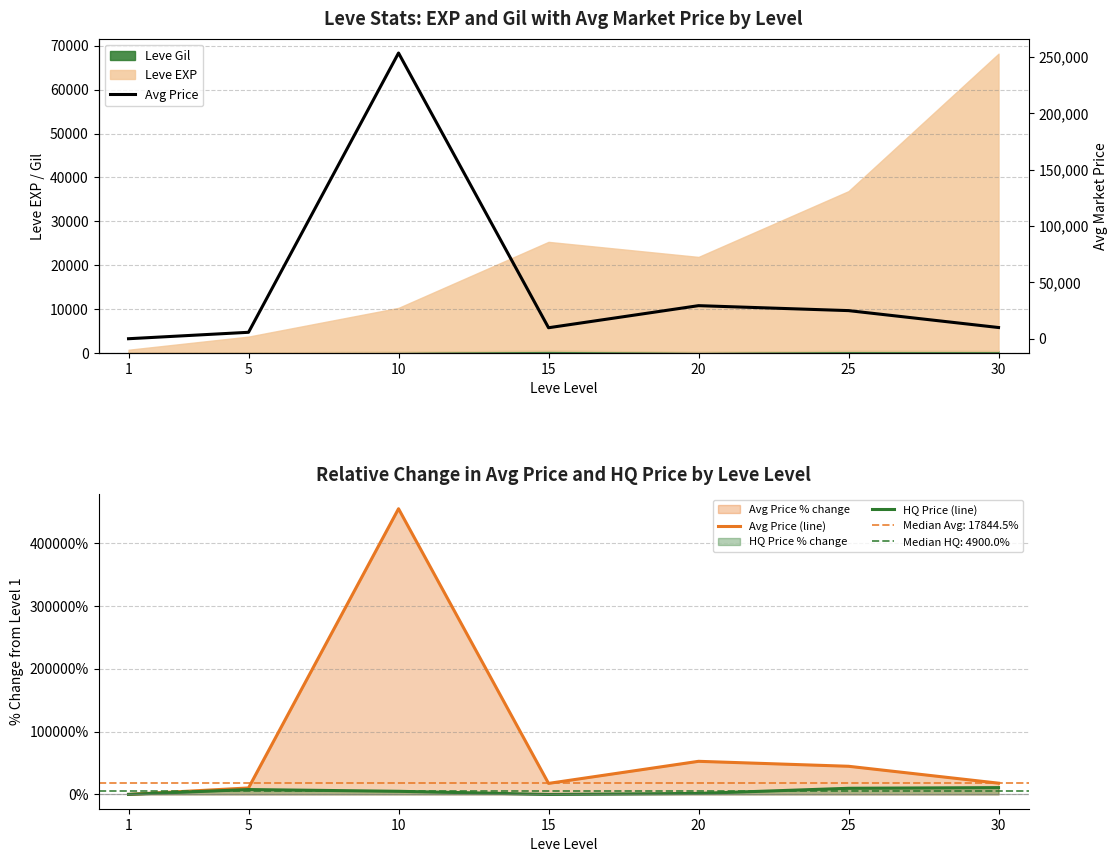

Rank the series at 10 from highest to lowest value.

Avg Price (line), Avg Price, HQ Price (line)